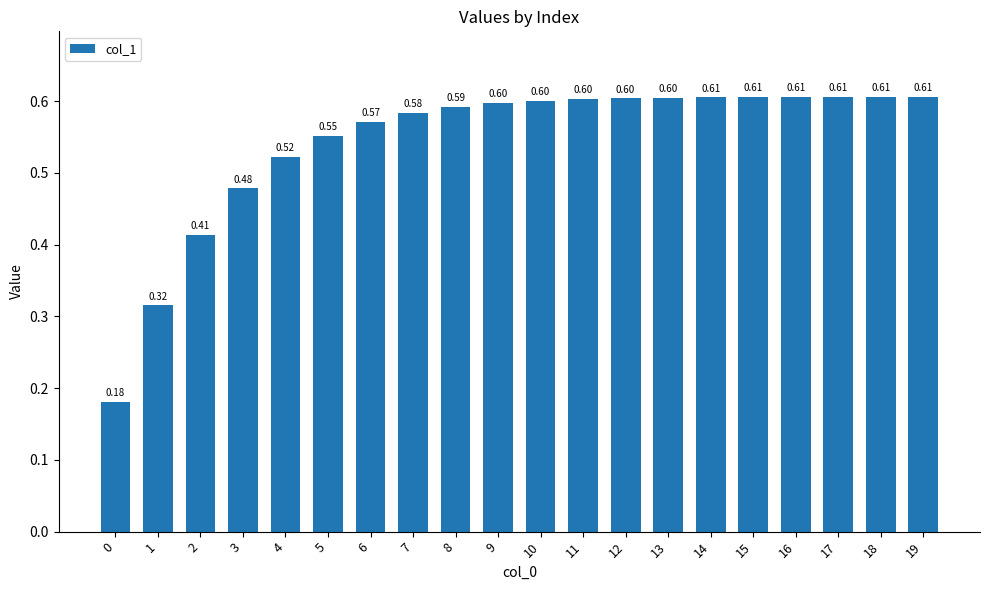

Which has a higher value, 4 or 5?

5